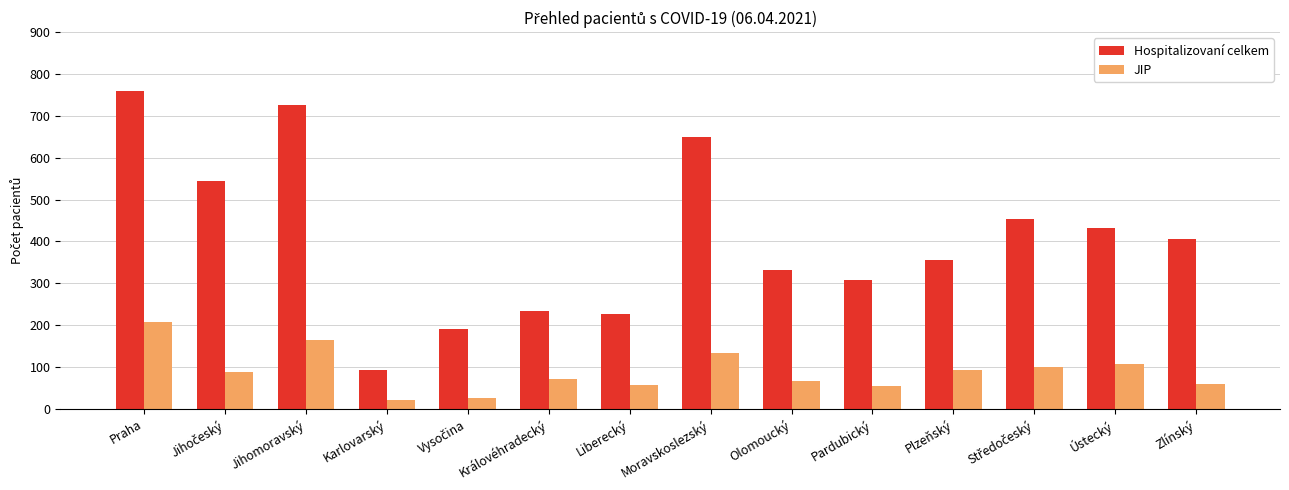

What value does the Hospitalizovaní celkem series have at Liberecký?

226